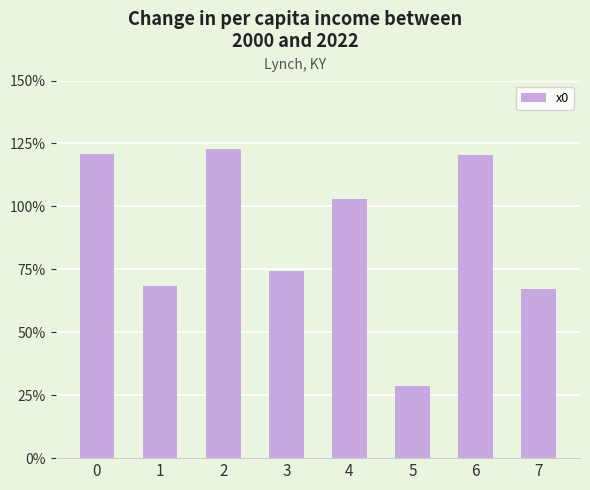

Which category has the lowest value across all series?

5